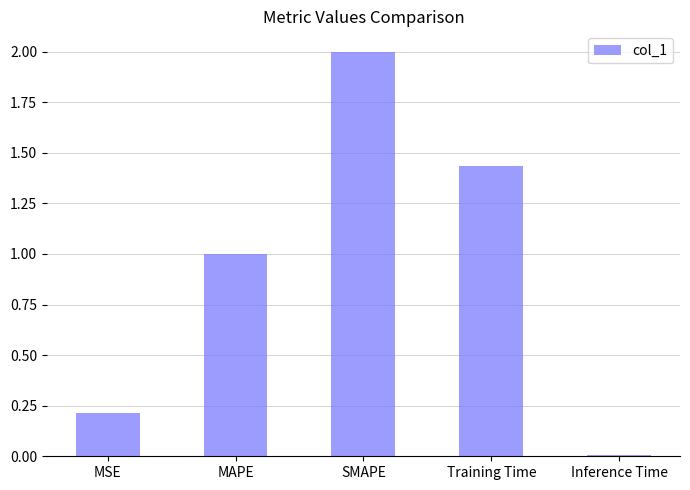

Rank the categories by value from lowest to highest.

Inference Time, MSE, MAPE, Training Time, SMAPE